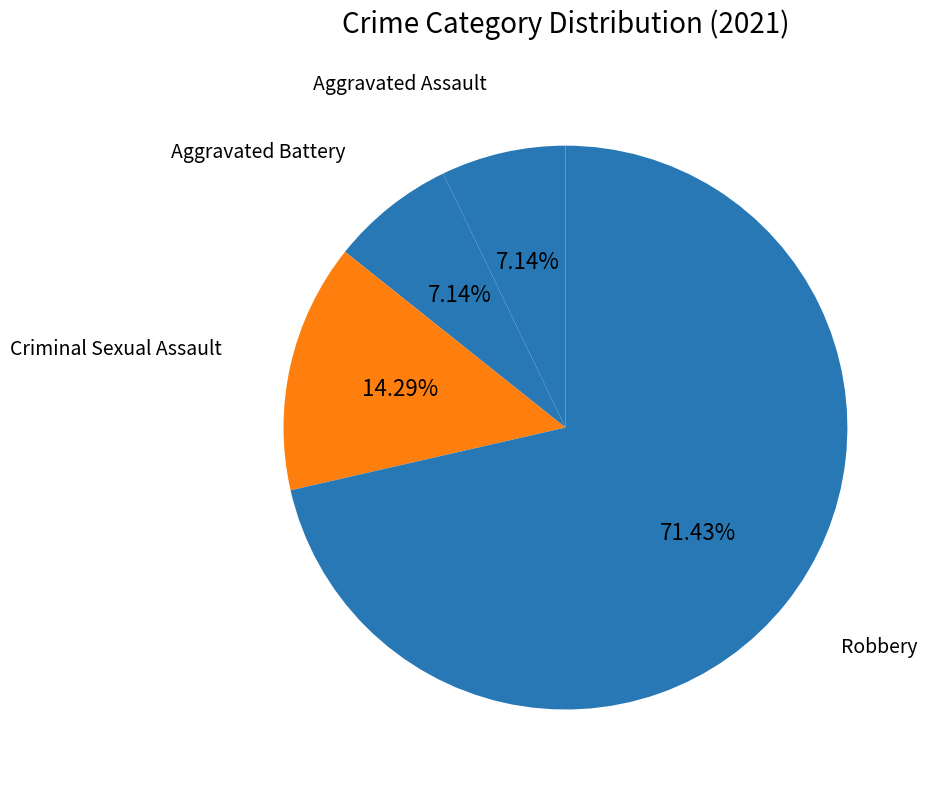

What portion of the pie excludes Criminal Sexual Assault?

85.7%